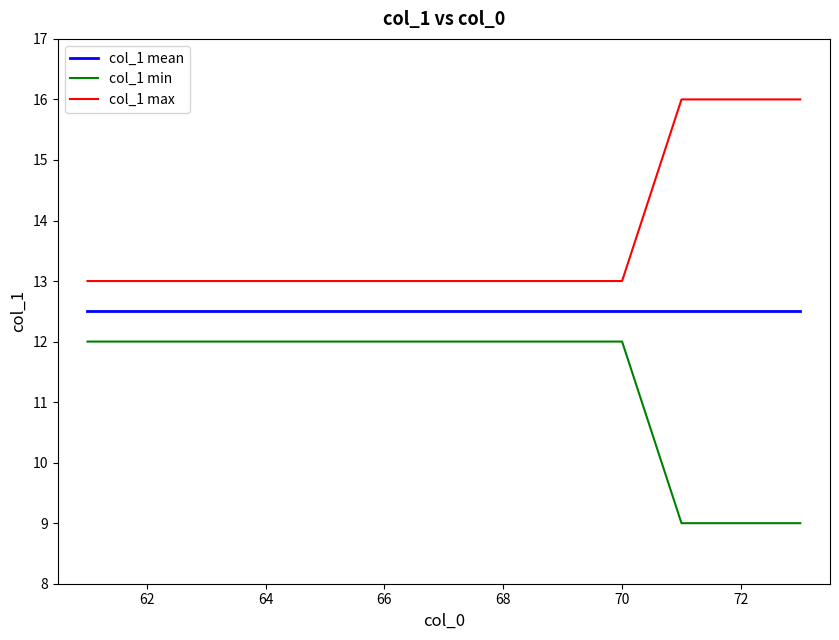

What is the average value of the col_1 min series?

11.3